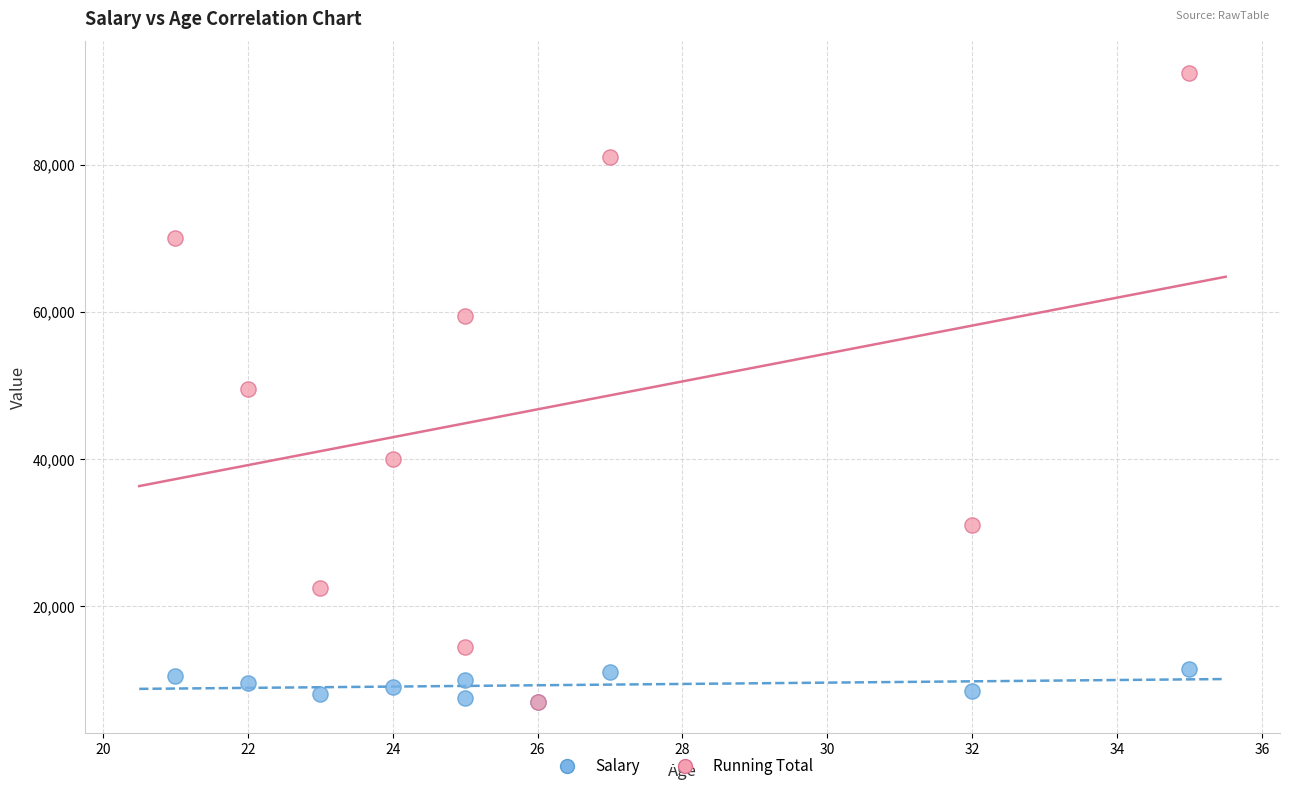

Which series contains the highest Y value?

Running Total